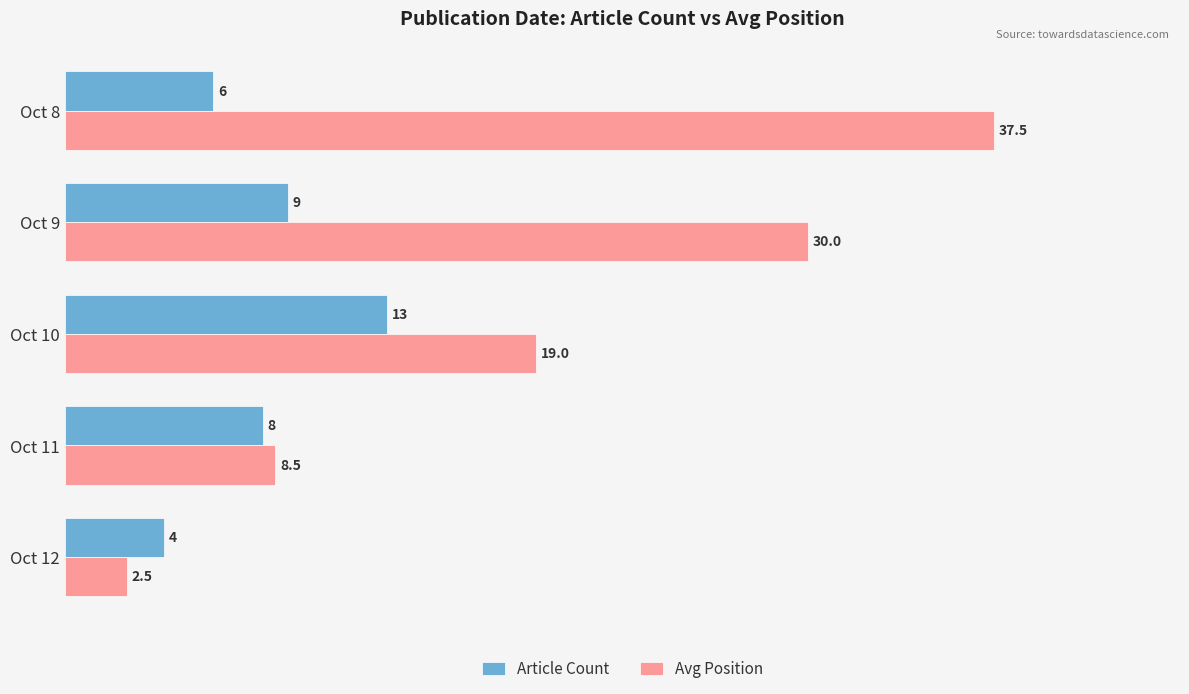

The value of Article Count at Oct 12 is 5.4. True or false?

False